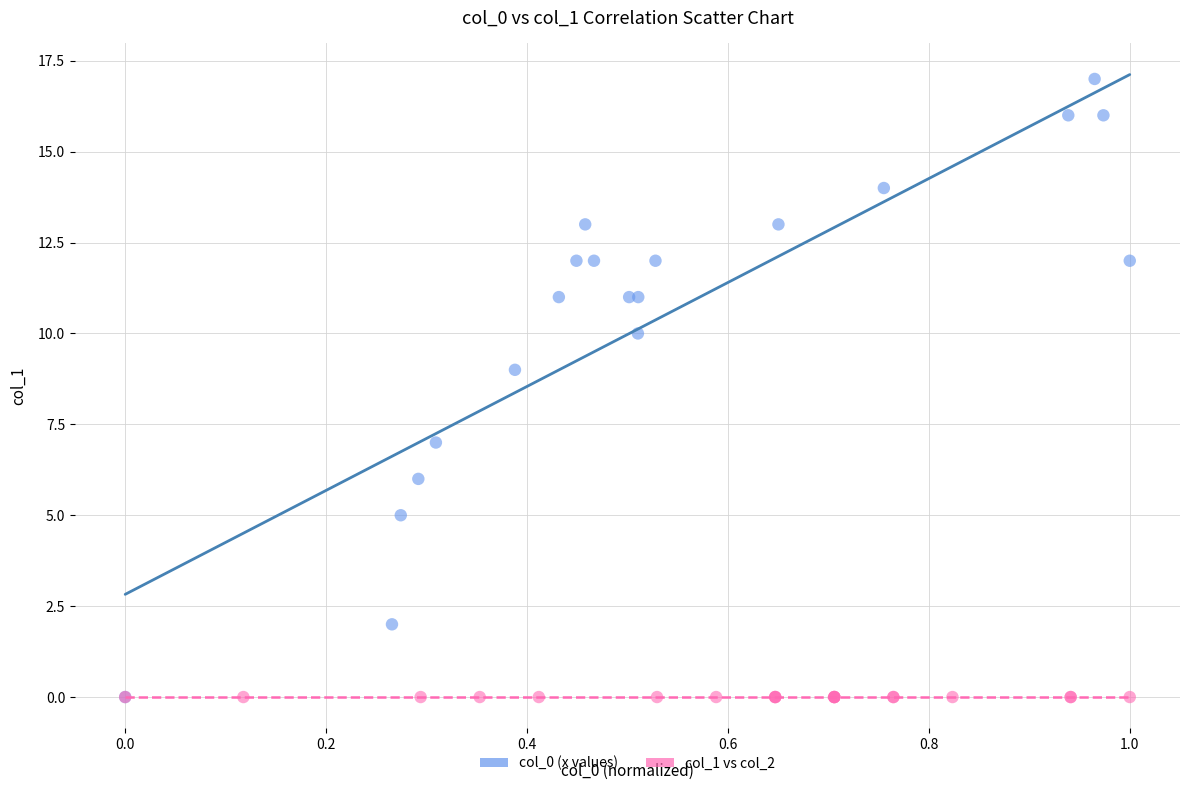

Which series contains the highest Y value?

col_0 (x values)